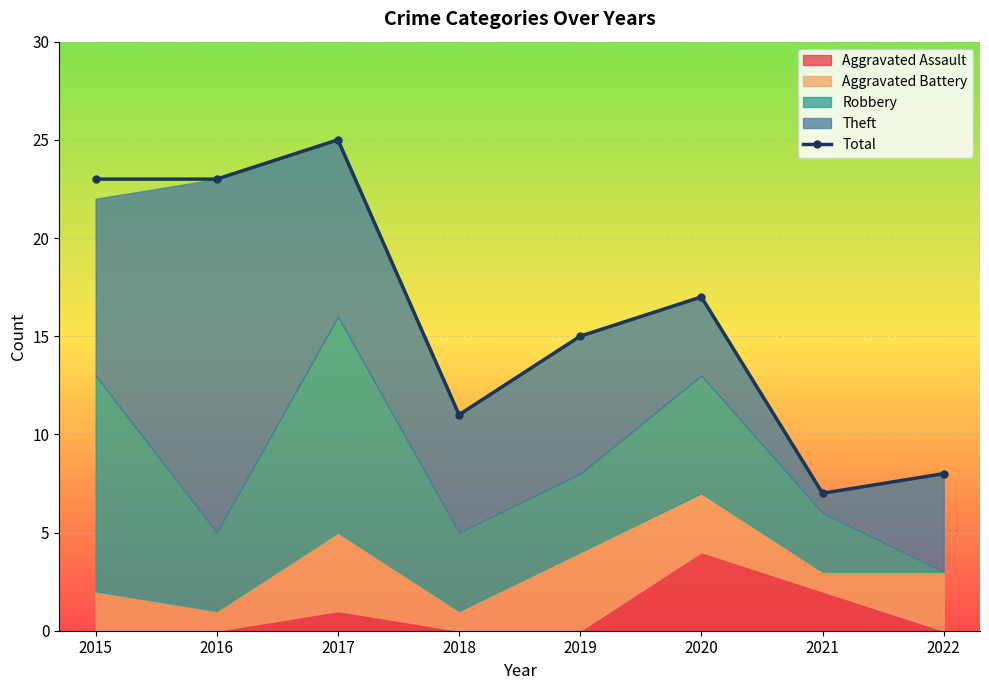

What is the sum of all values?

129